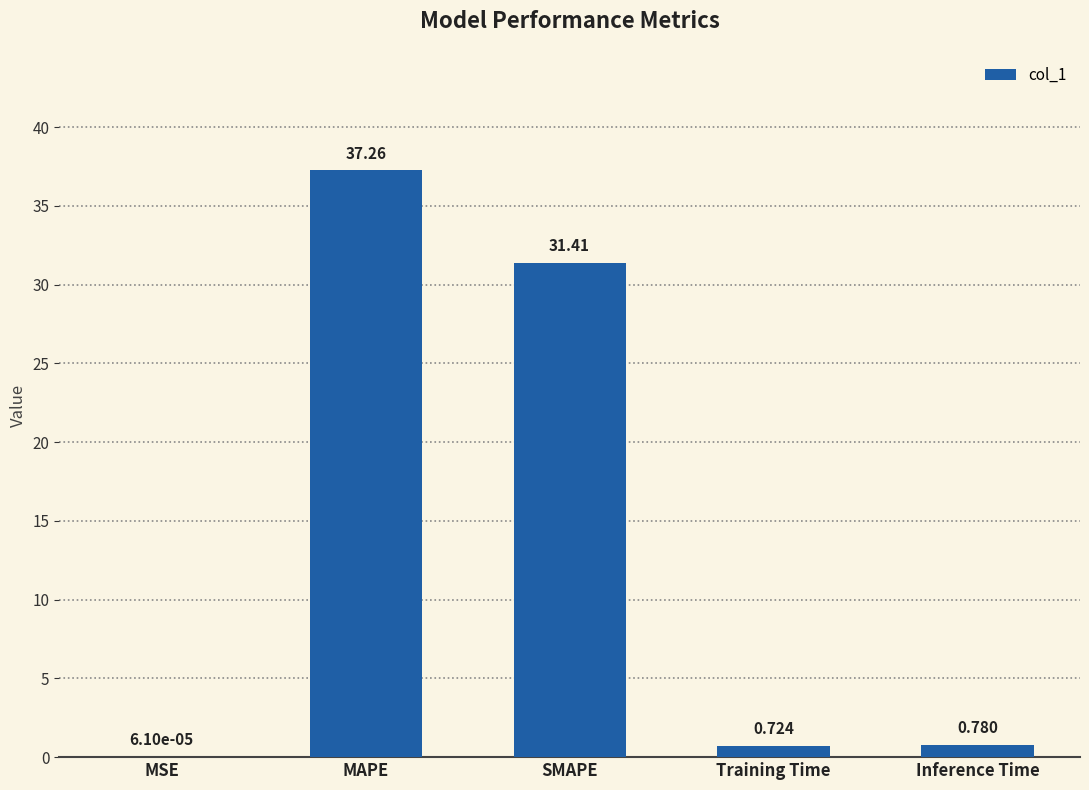

What is the sum of the values at SMAPE and MSE?

31.4